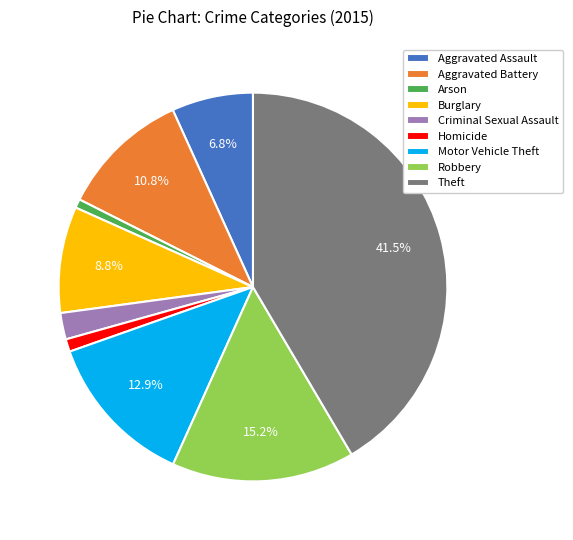

Do Arson and Robbery together represent more than half of the pie?

No